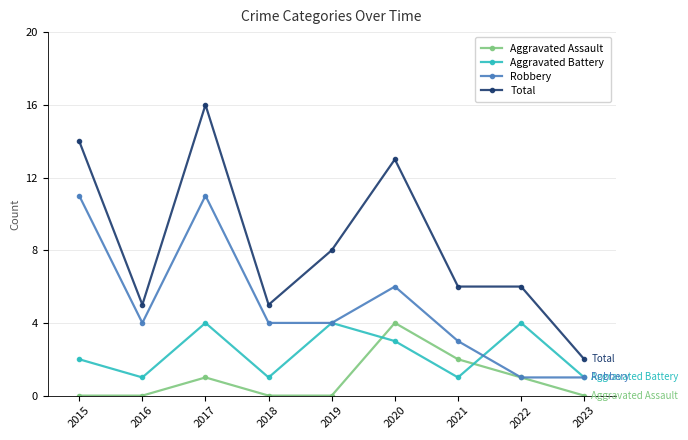

Count the number of data series in this chart.

4